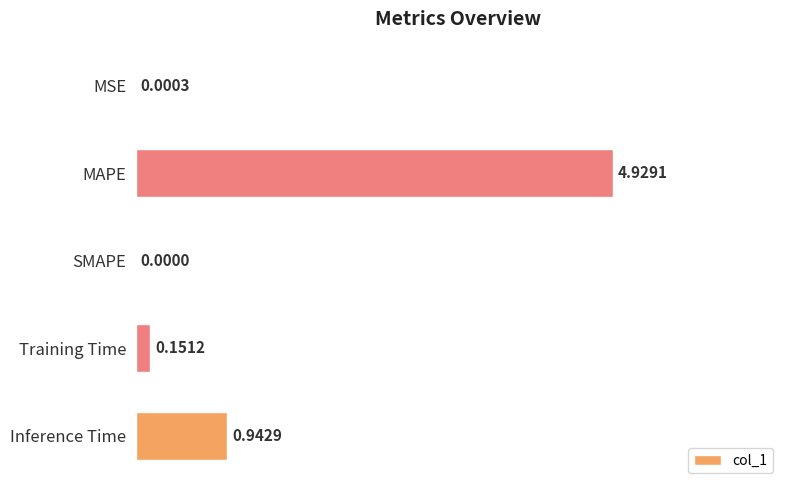

What is the sum of all values?

6.0